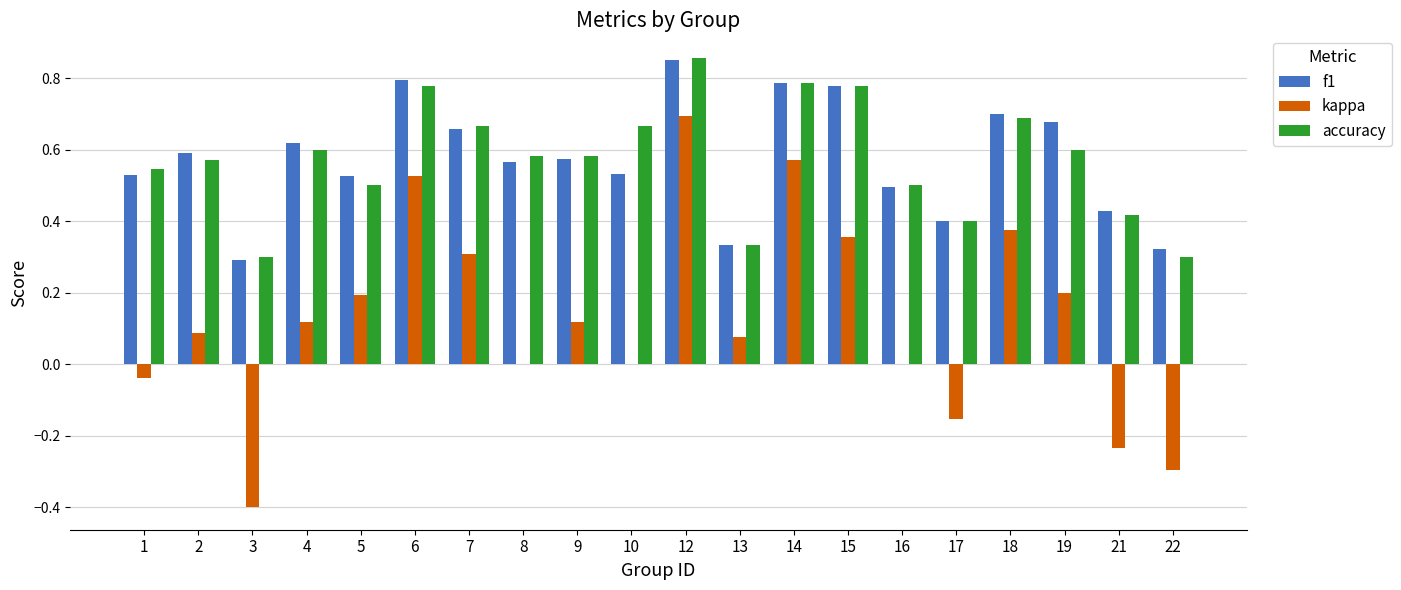

At which category is the sum across all series the highest?

12